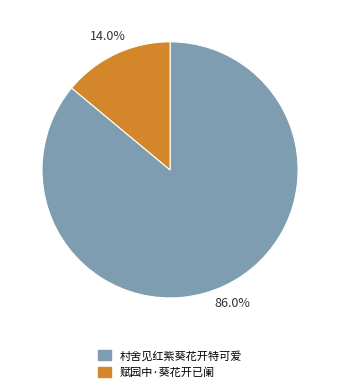

To the nearest percent, what portion does 赋园中·葵花开已阑 represent?

14%